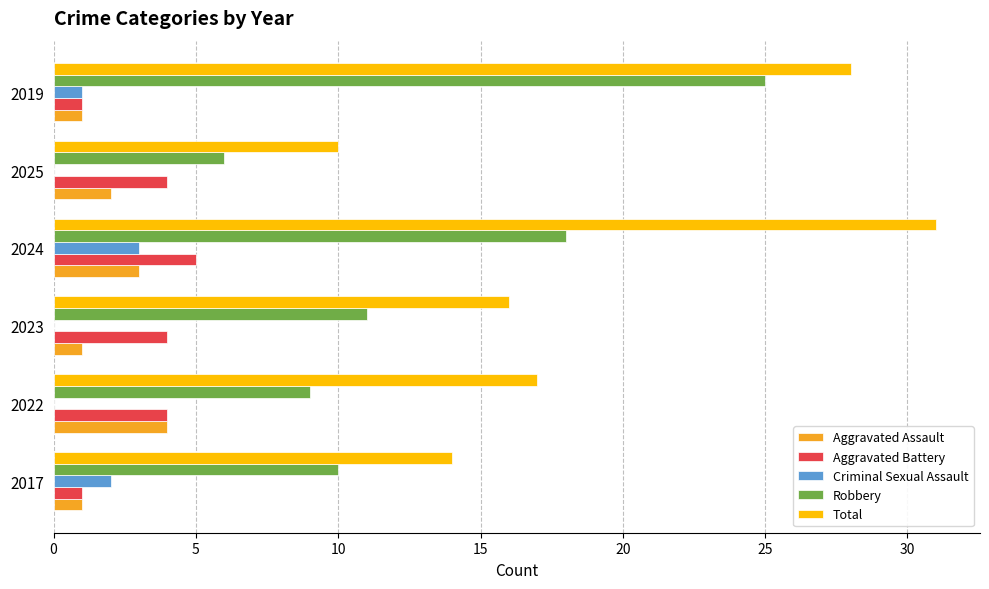

What is the approximate value of Aggravated Battery at 2024?

5